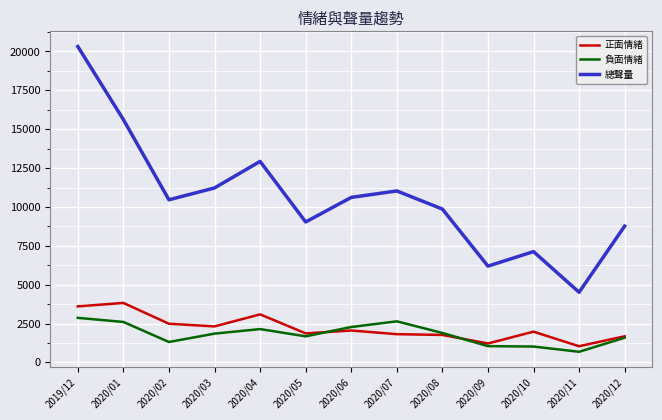

What is the sum of all 正面情緒 values?

28729